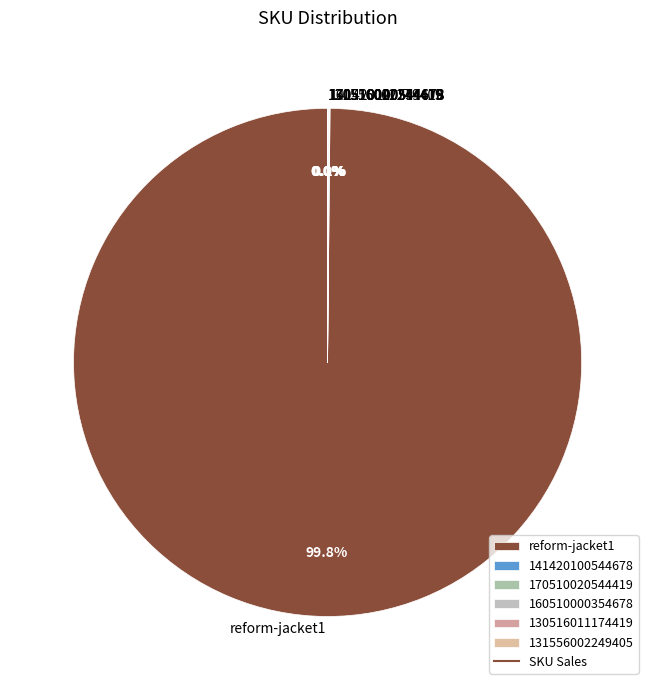

Is there a majority slice in this chart?

Yes